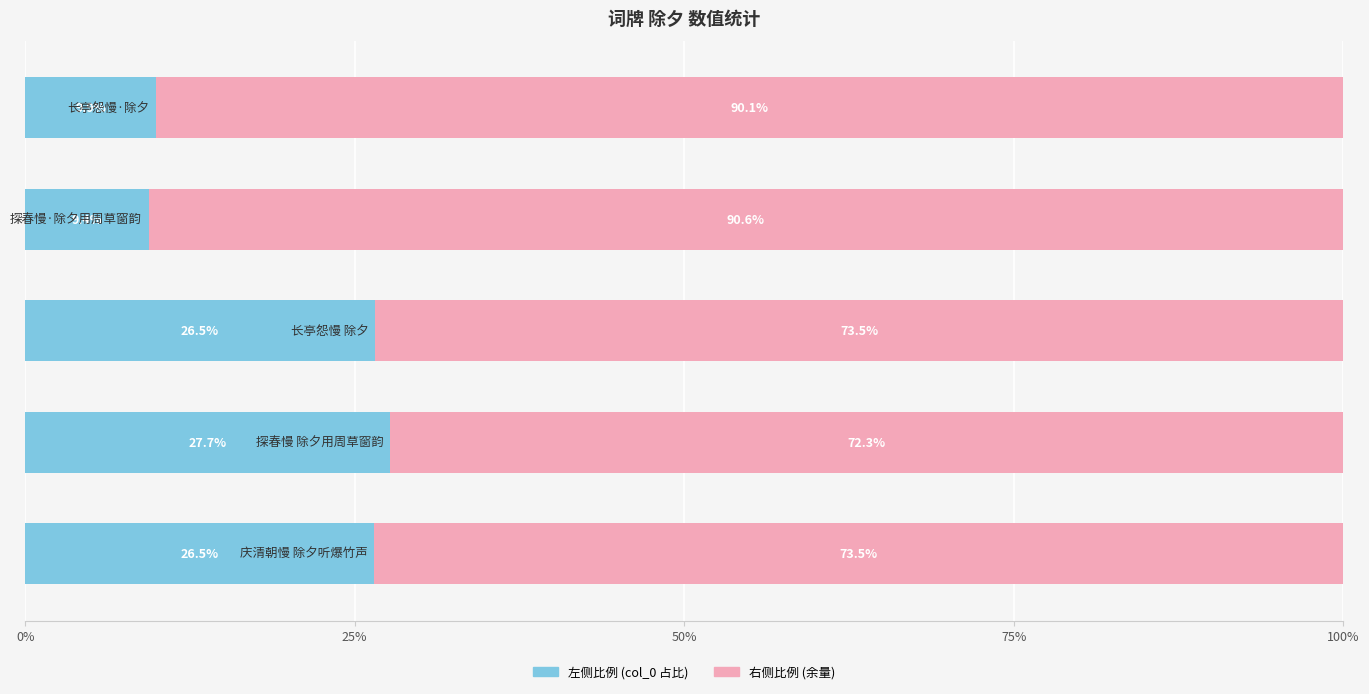

Count the number of categories in the chart.

5